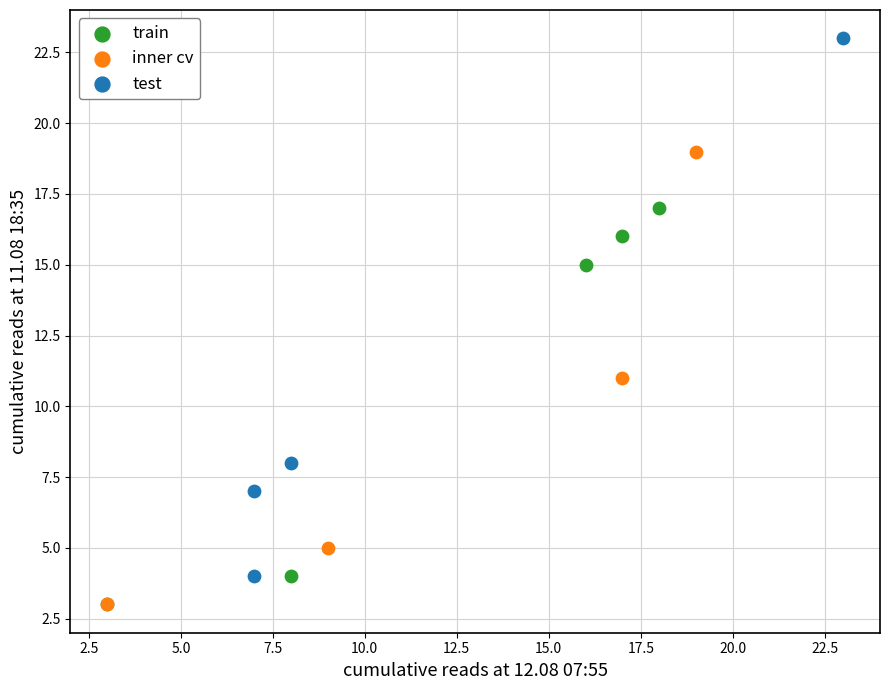

Which series has the widest spread of Y values?

test